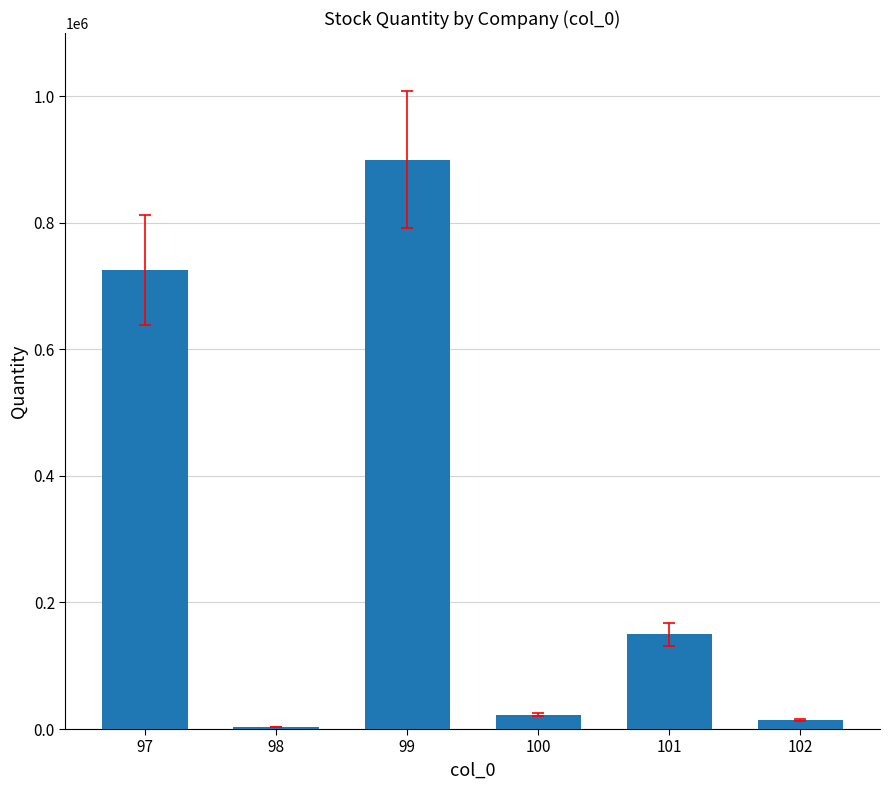

Is it true that the value at 101 is 50403?

False